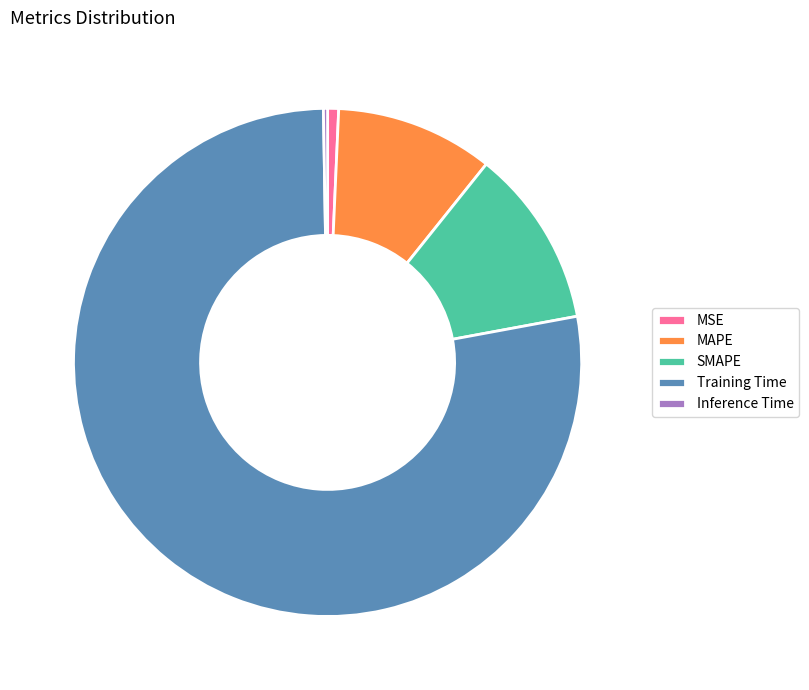

Which category has the biggest portion of the pie?

Training Time